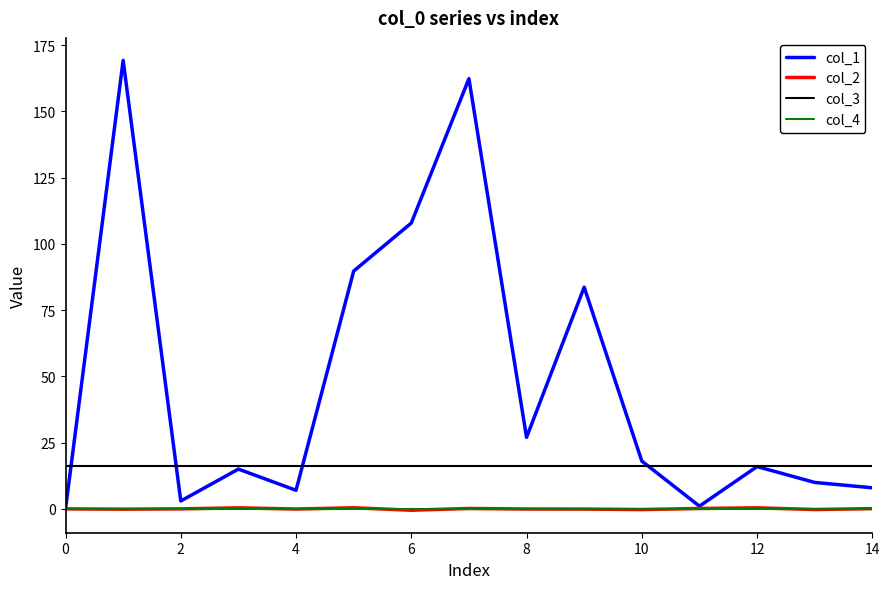

Which series has the widest spread of values?

col_1